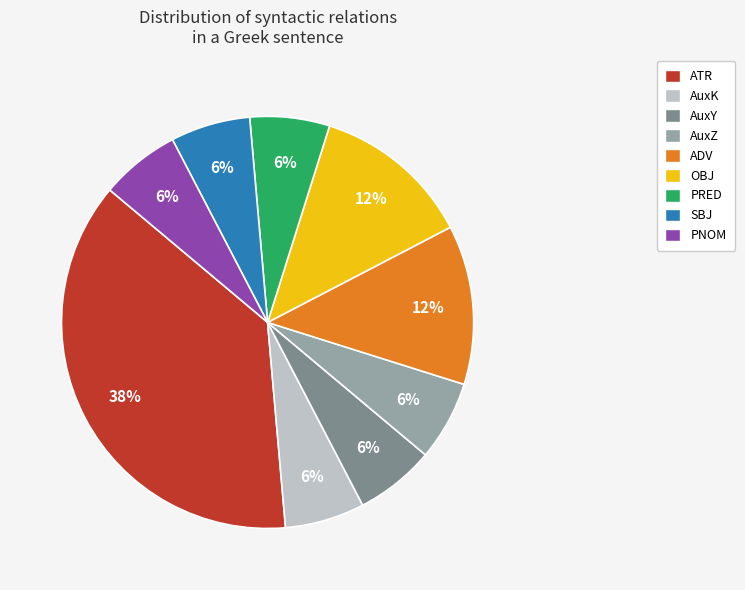

Does any single category account for the majority?

No